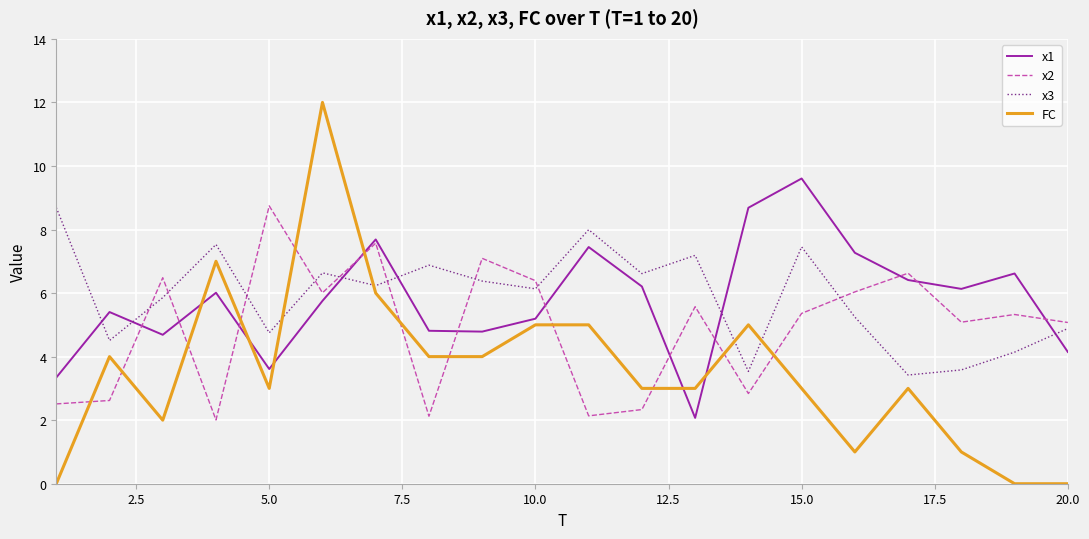

How many values in the x1 series exceed 6?

10